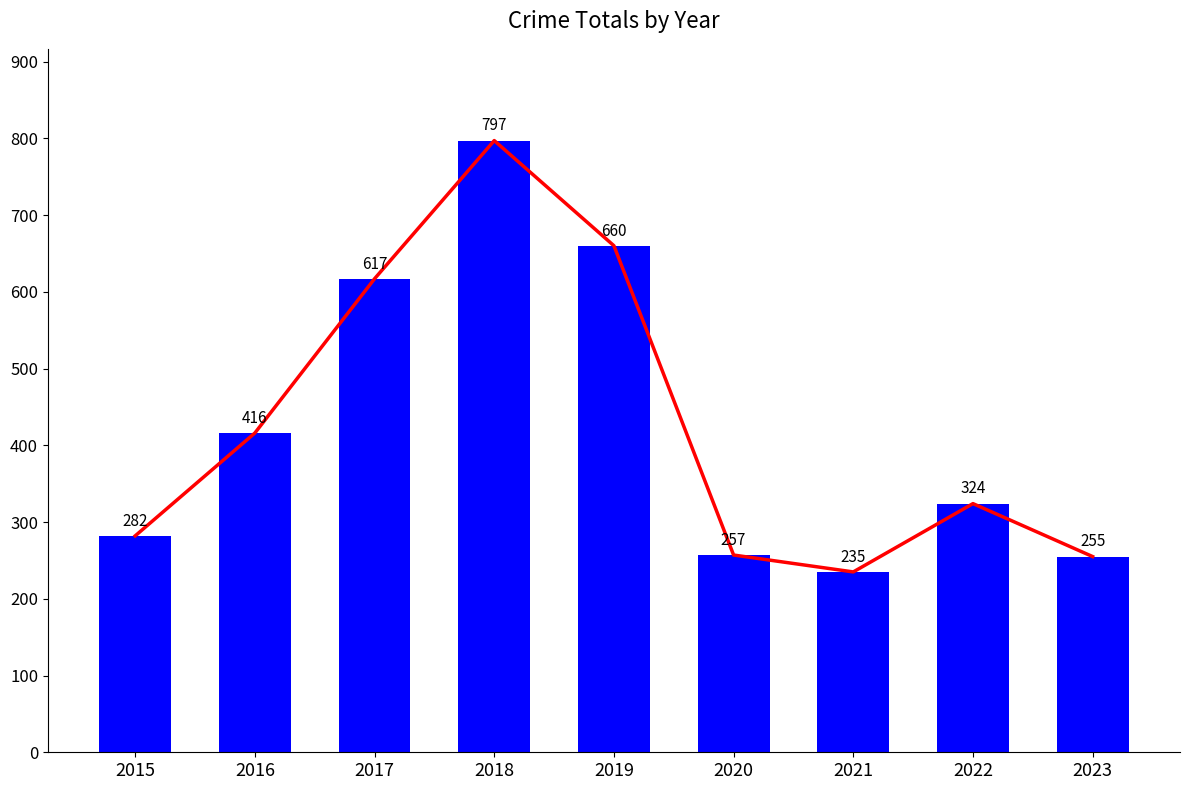

At which label does the data first exceed 324?

2016